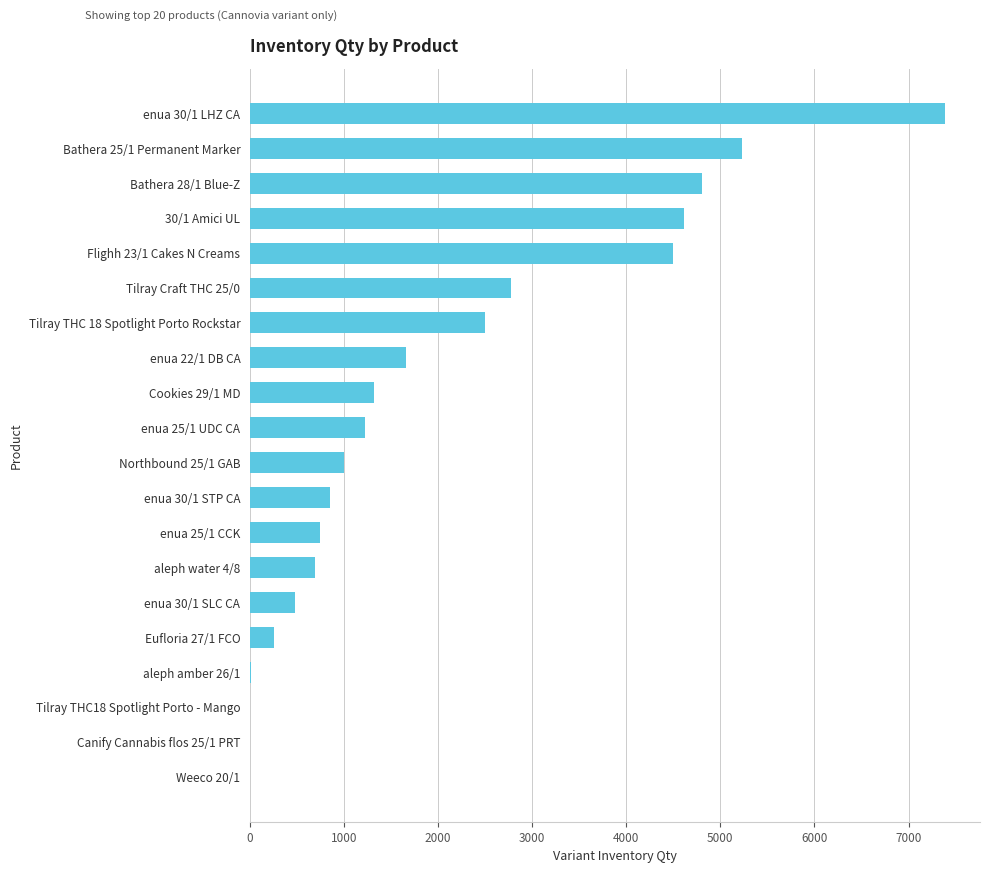

Which category has the highest value across all series?

enua 30/1 LHZ CA